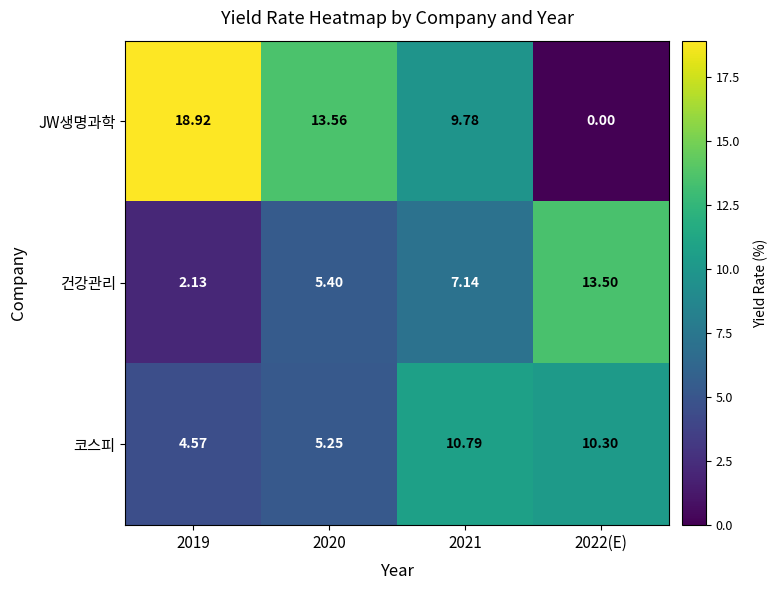

At which category is the sum across all series the highest?

2021